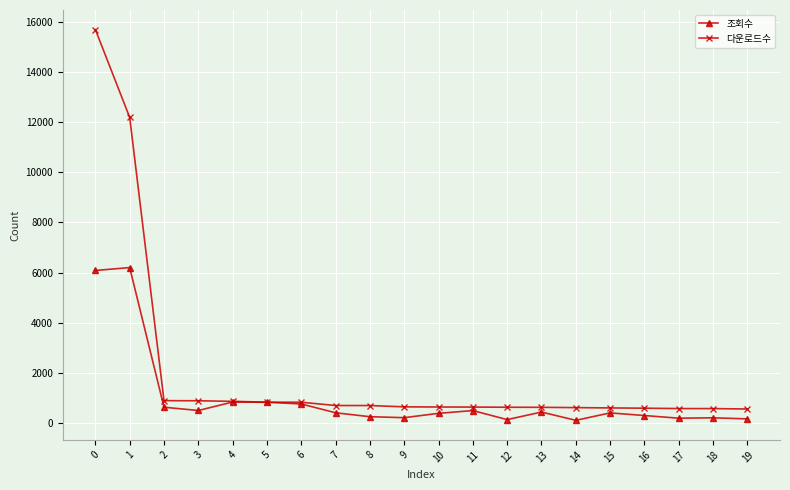

What is the value of the 조회수 point at the 12th from the left?

484